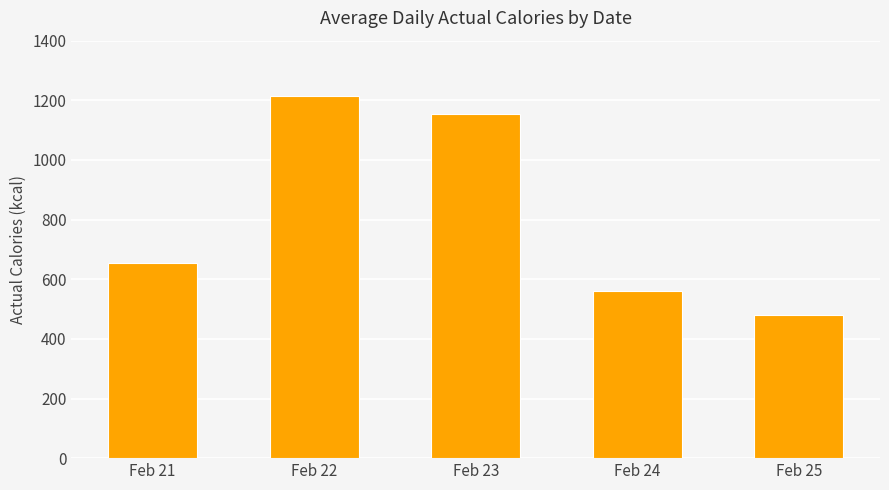

Count the number of values greater than 653.

3